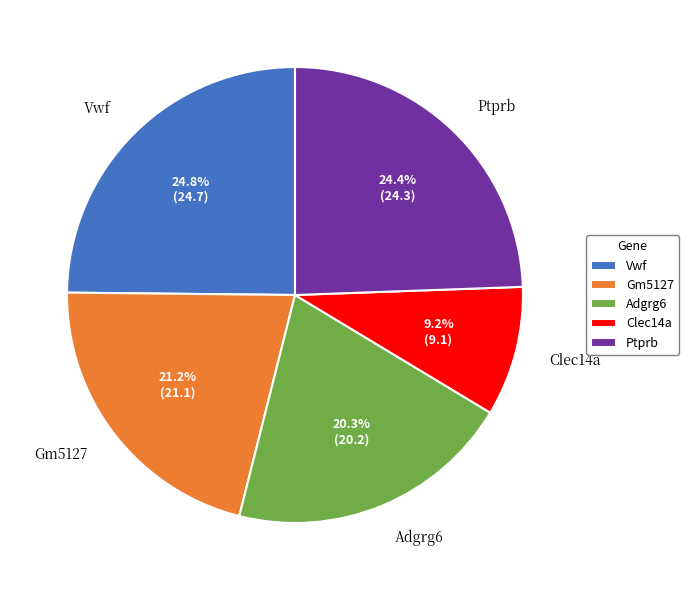

Between Adgrg6 and Clec14a, which is larger?

Adgrg6